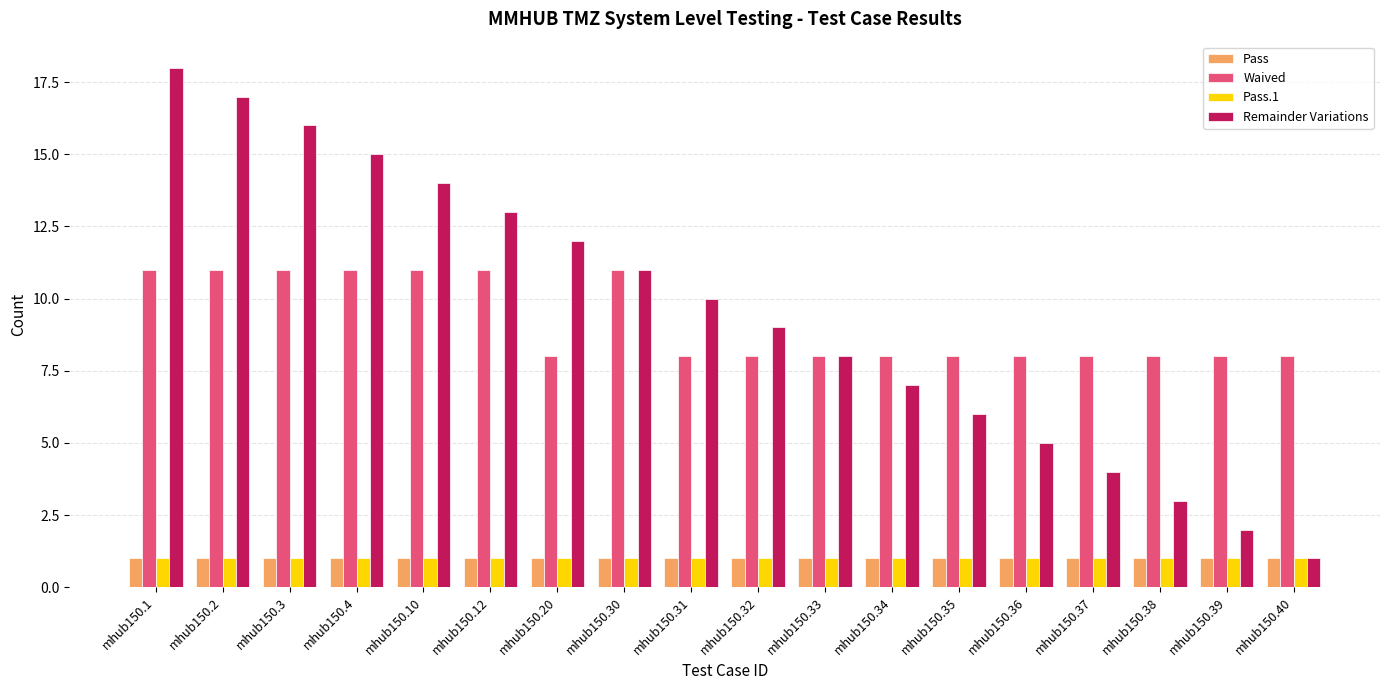

What is the value of the Remainder Variations bar at the 10th from the left?

9